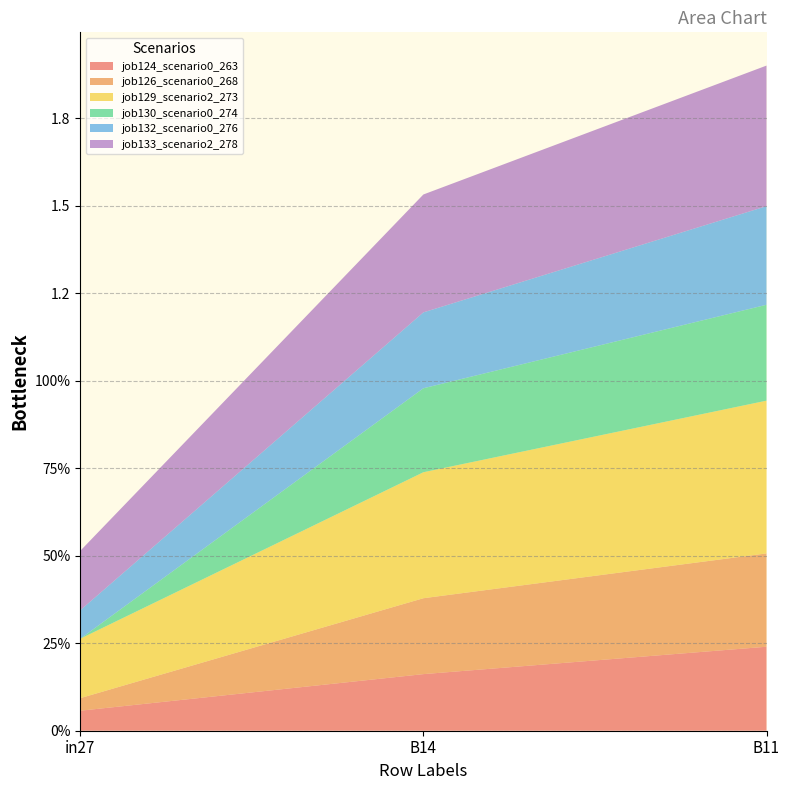

Reading left to right, extract all data points from this chart.

job124_scenario0_263: in27=0.1	B14=0.2	B11=0.2
job126_scenario0_268: in27=0.0	B14=0.2	B11=0.3
job129_scenario2_273: in27=0.2	B14=0.4	B11=0.4
job130_scenario0_274: in27=0.0	B14=0.2	B11=0.3
job132_scenario0_276: in27=0.1	B14=0.2	B11=0.3
job133_scenario2_278: in27=0.2	B14=0.3	B11=0.4